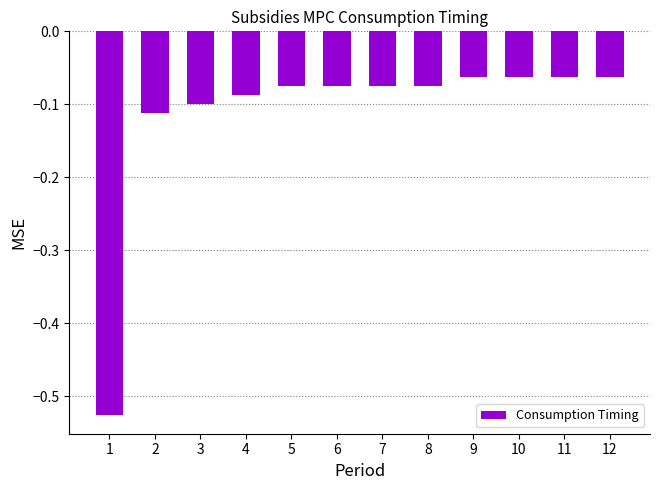

The value at 6 is -0.1. True or false?

True